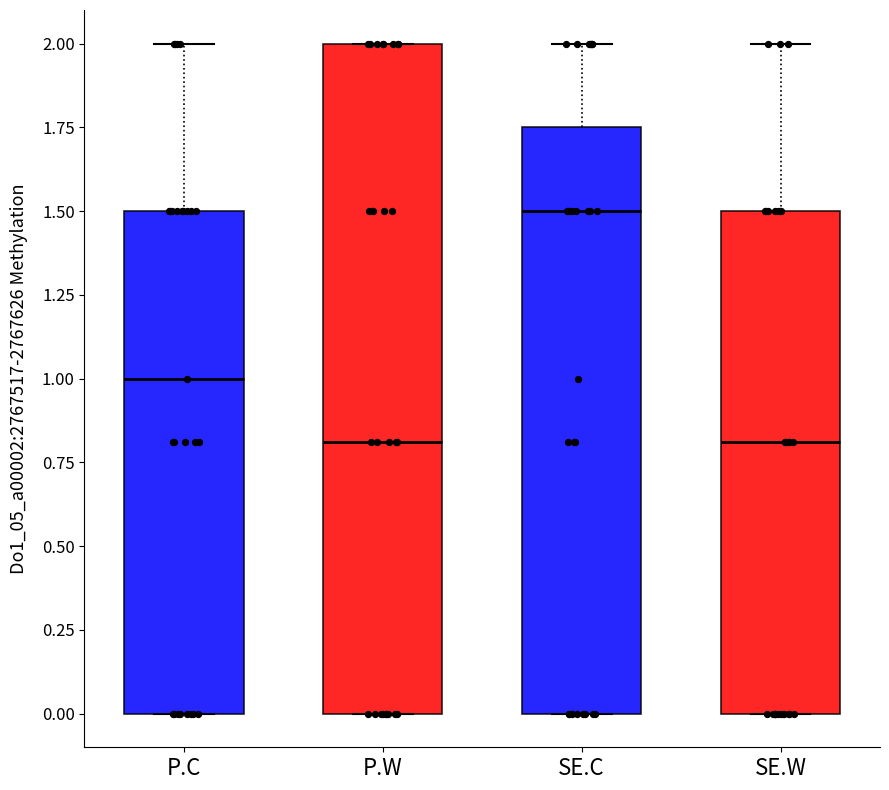

Reading left to right, read every box against the y-axis: the position of its median line, the range the box covers, and the ends of its whiskers. The values are not printed on the chart, so give them approximately, as read against the axis.

P.C: median 1.00, box 0.00 to 1.50, whiskers 0.00 to 2.00
P.W: median 0.80, box 0.00 to 2.00, whiskers 0.00 to 2.00
SE.C: median 1.50, box 0.00 to 1.75, whiskers 0.00 to 2.00
SE.W: median 0.80, box 0.00 to 1.50, whiskers 0.00 to 2.00